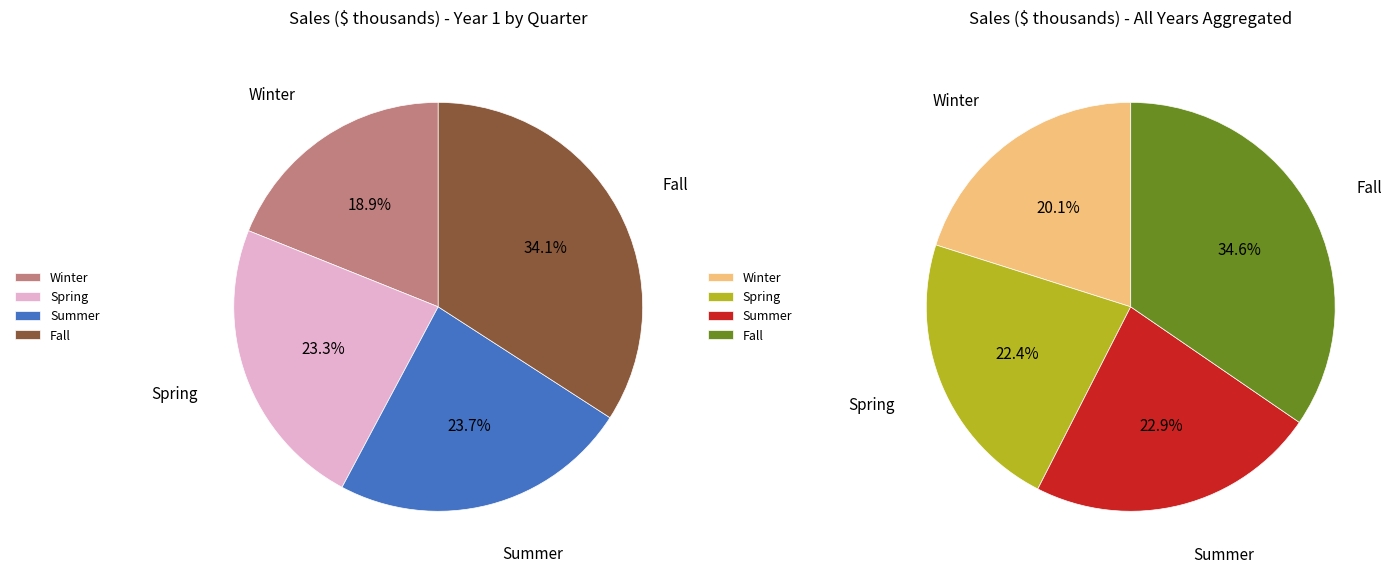

How much of the chart is everything except Winter?

81.1%